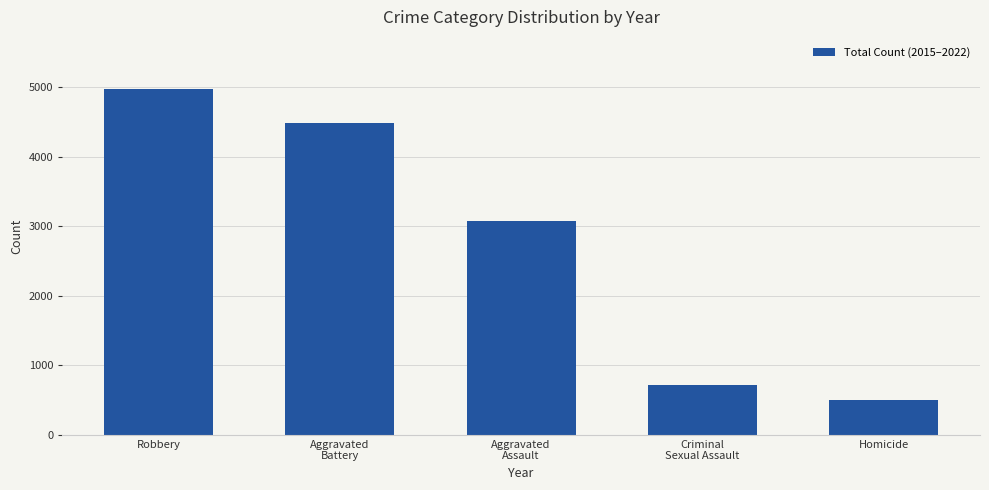

What position from the left is Aggravated
Assault?

3